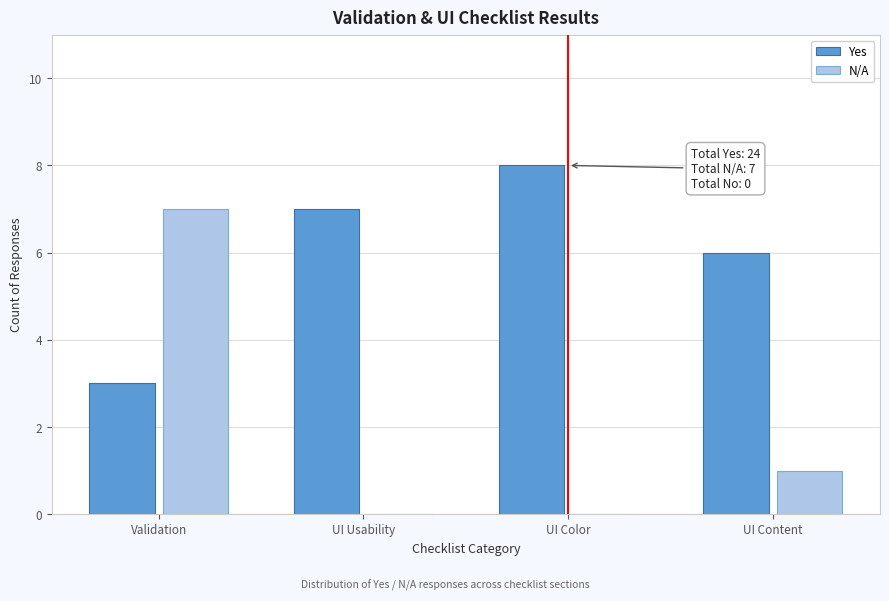

Reading left to right, extract all data points from this chart.

Yes: Validation=3	UI Usability=7	UI Color=8	UI Content=6
N/A: Validation=7	UI Usability=0	UI Color=0	UI Content=1